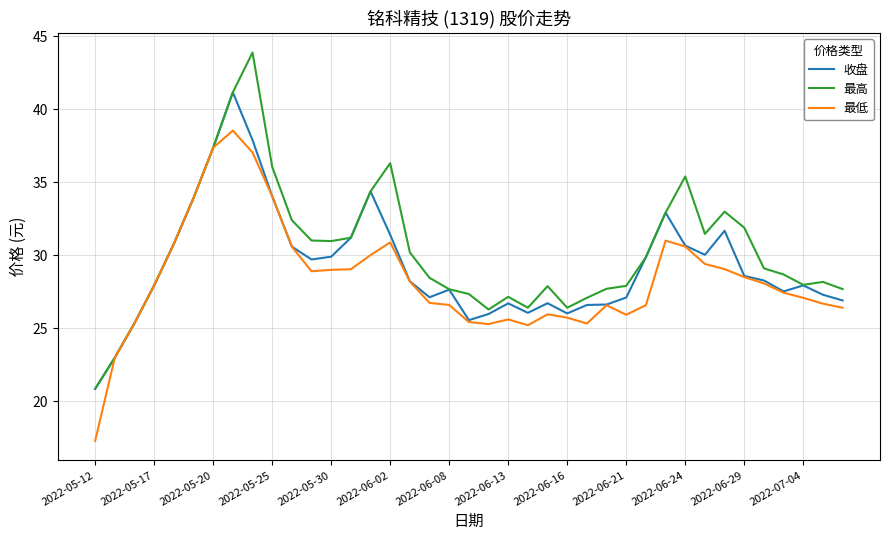

What is the greatest value displayed?

43.9